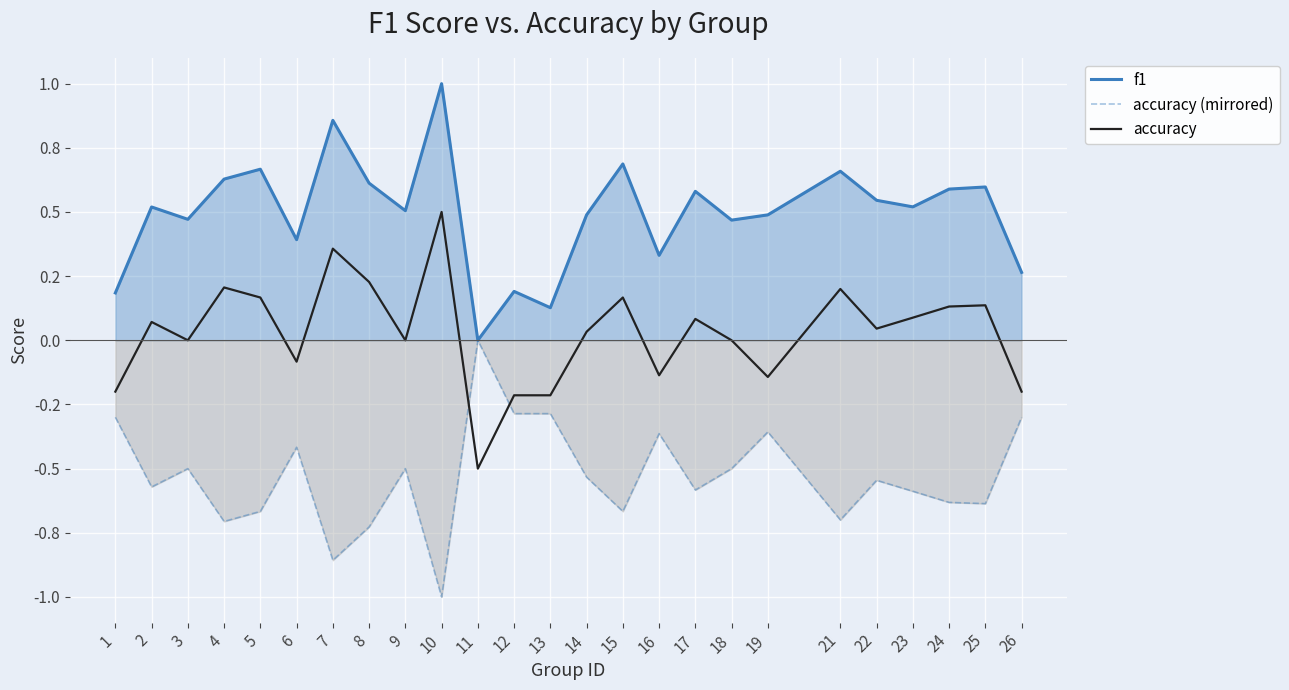

How many interior local peaks does the accuracy series have?

8